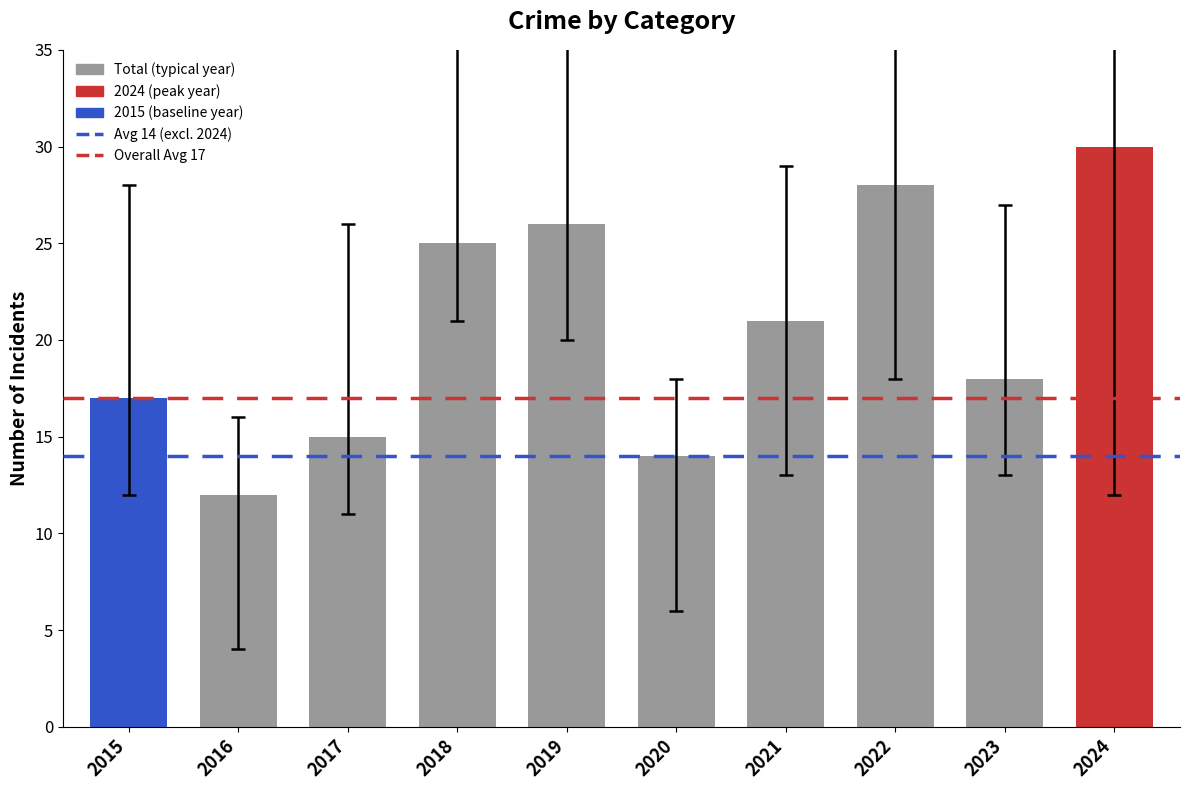

At which category does the chart reach its peak across all series?

2024